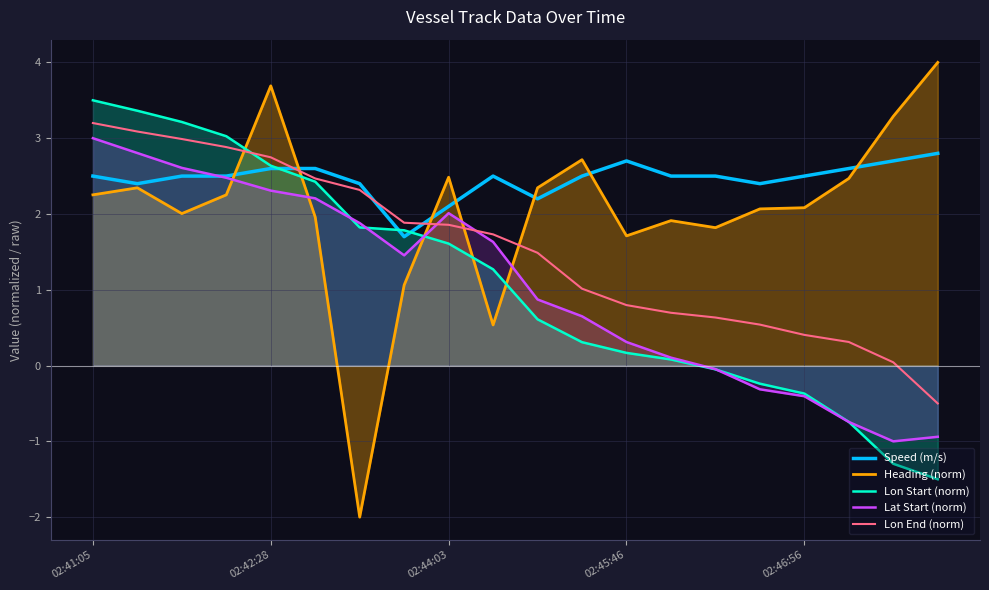

Which category has the highest value in the Lat Start (norm) series?

02:41:05